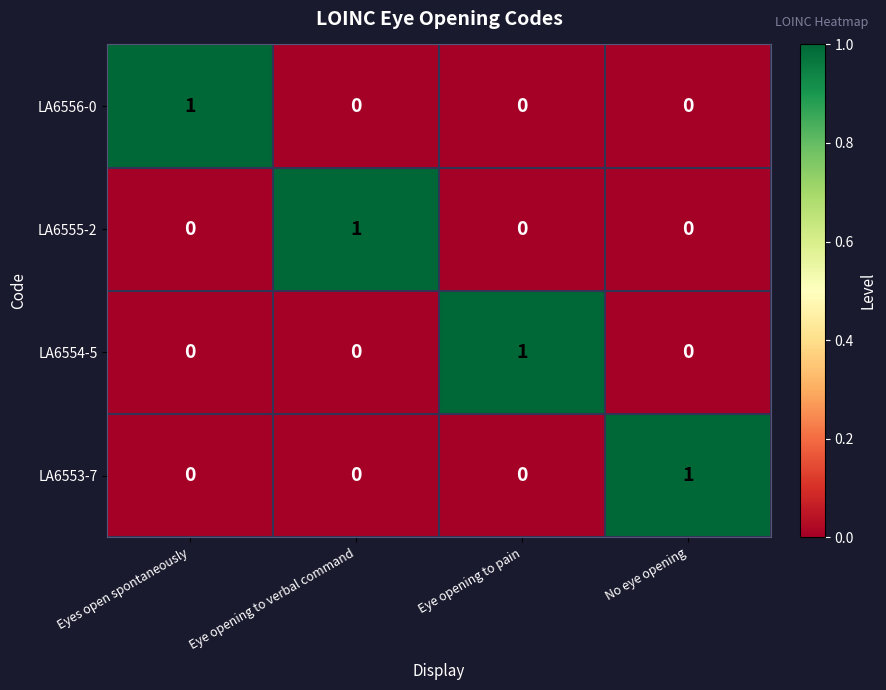

The LA6555-2 series shows 1 at Eyes open spontaneously. True or false?

False